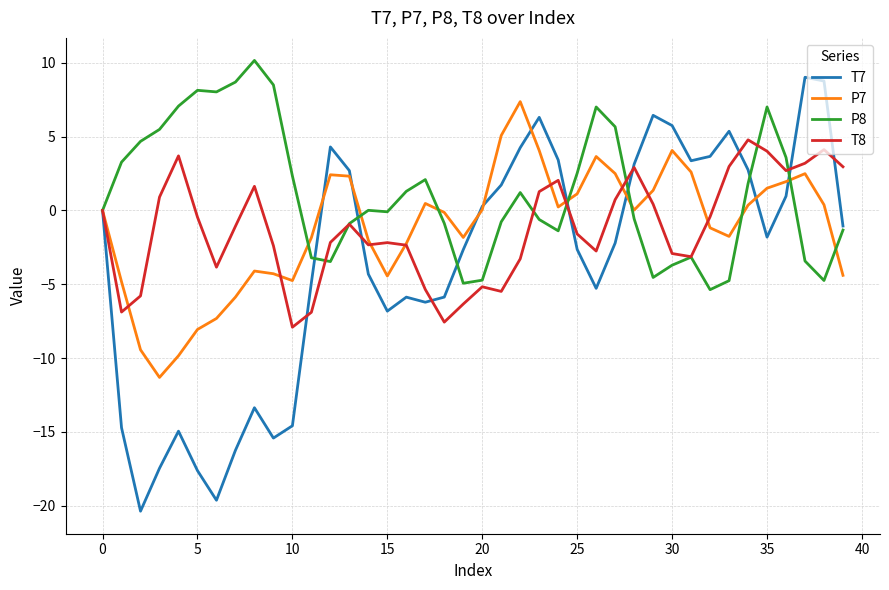

Which series has the largest range (max minus min)?

T7